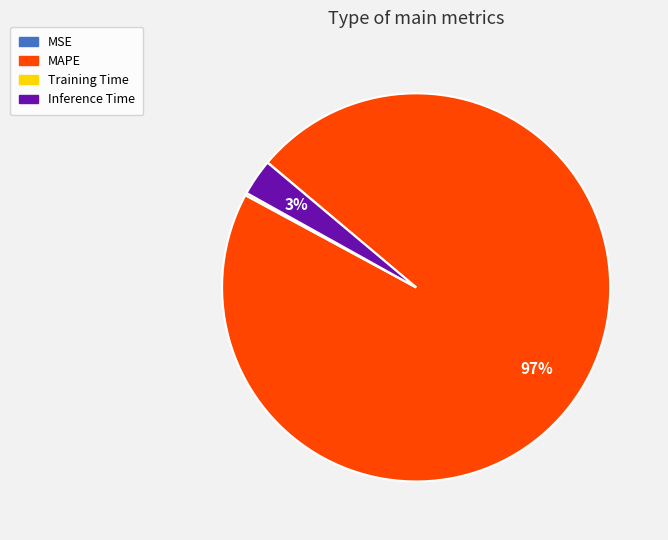

Is it true that MAPE is 91% of the pie?

False